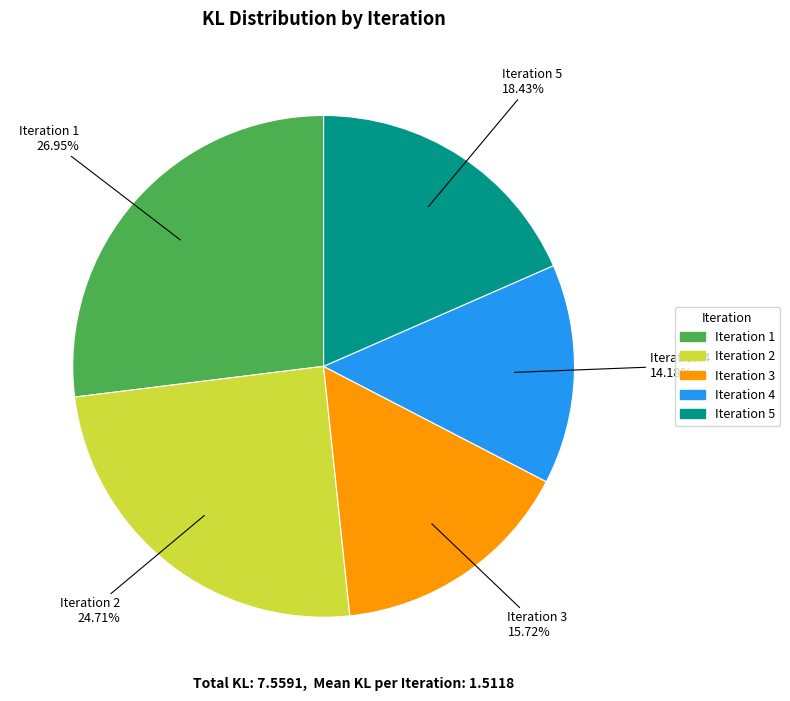

Is there a majority slice in this chart?

No